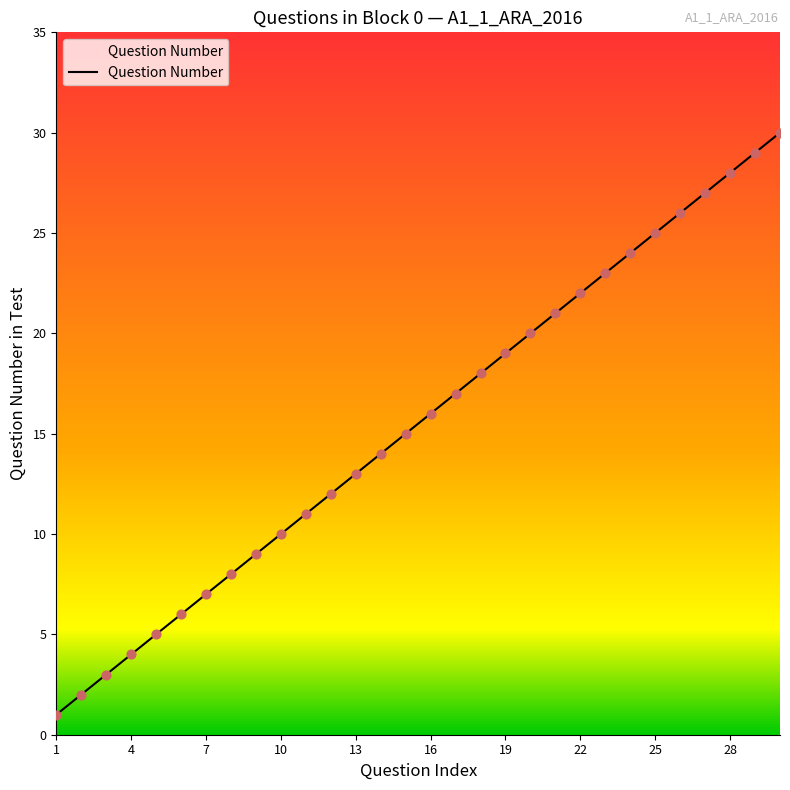

What is the greatest value displayed?

30